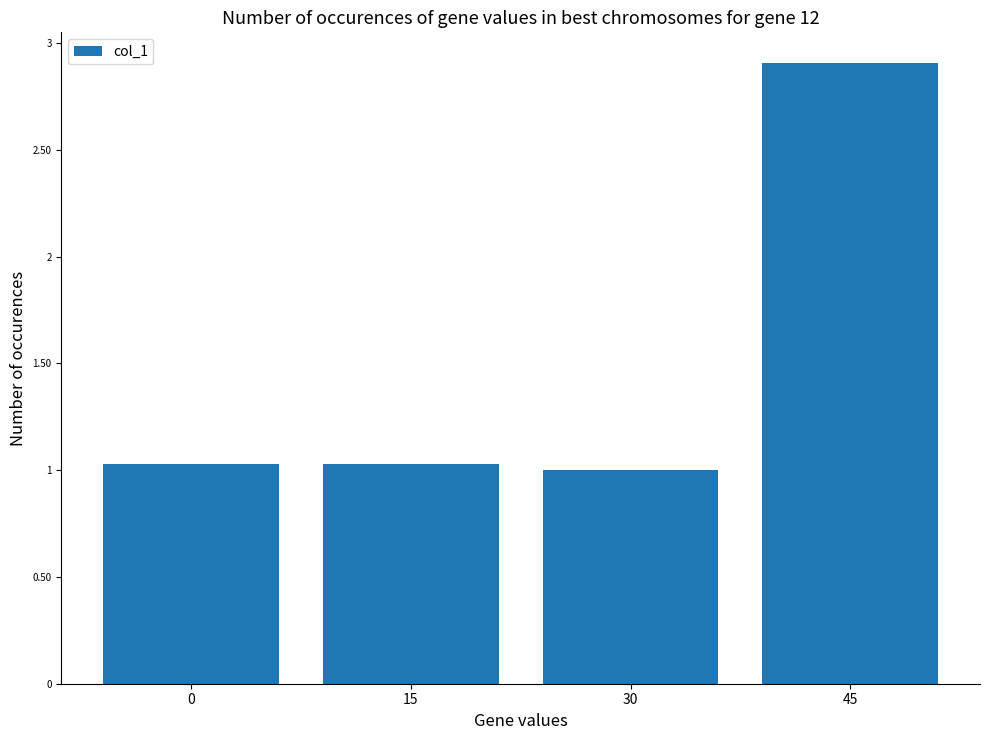

How many bars are there in total?

4